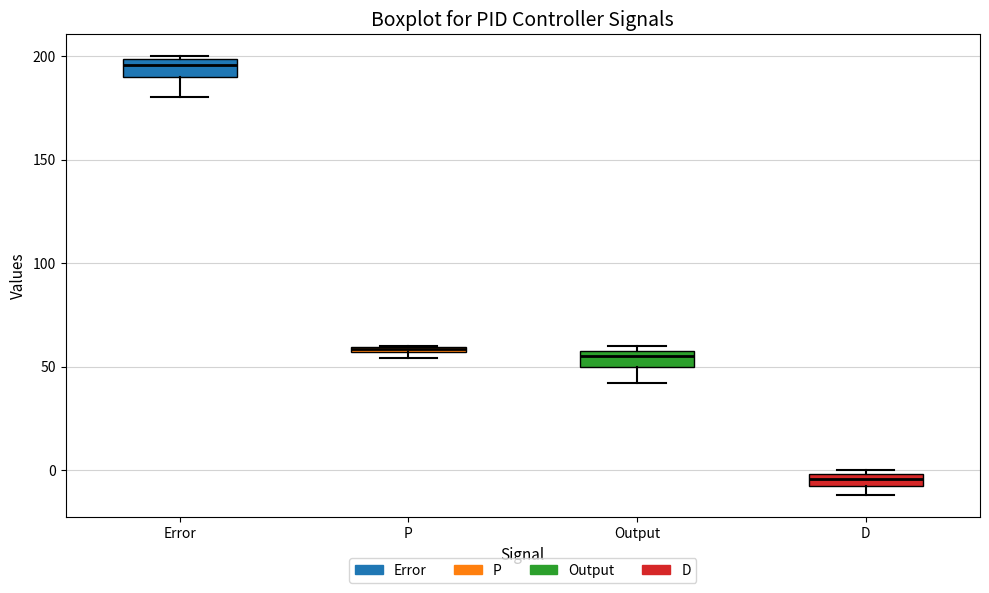

Where does the median line of the box for D sit on the y-axis? The values are not printed on the chart, so give them approximately, as read against the axis.

-5